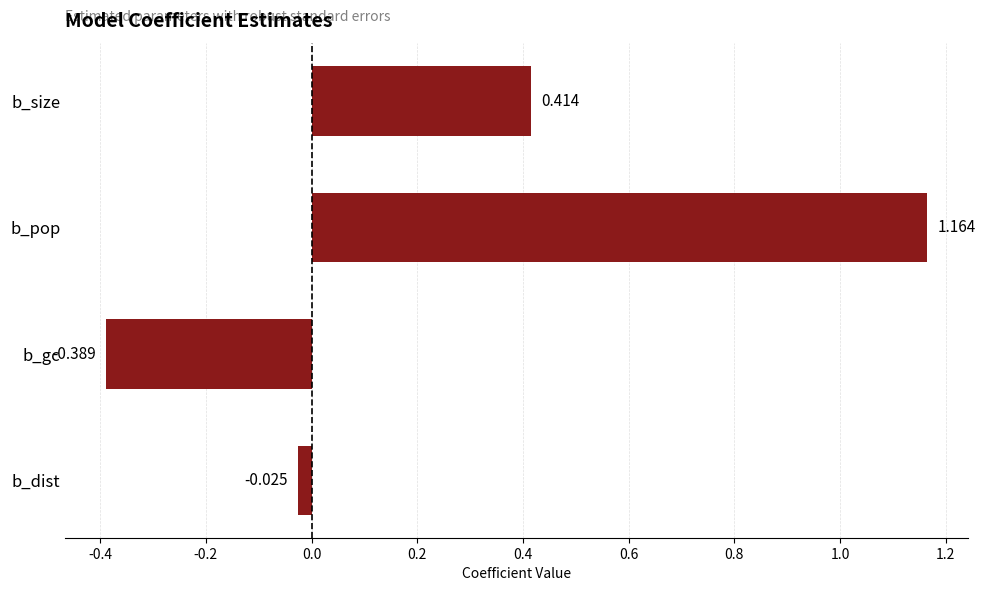

Which category has the lowest value across all series?

b_gc